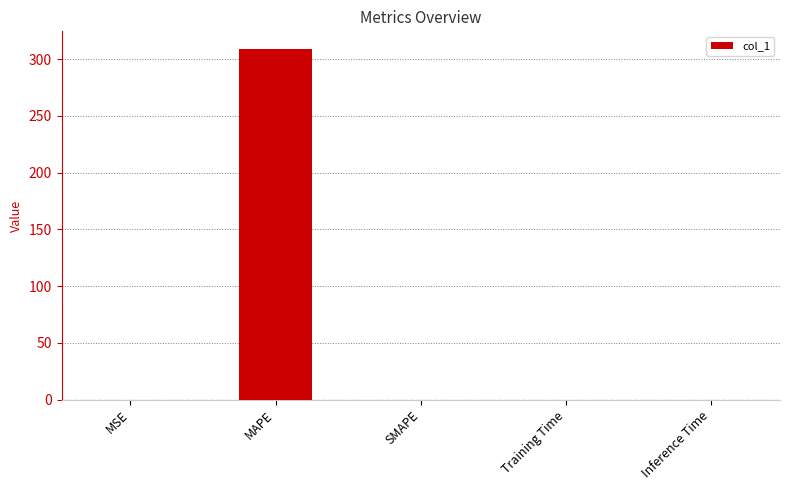

True or false: the data shows 0.0 at SMAPE.

True